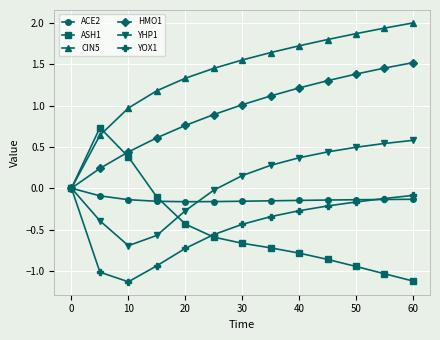

Which series has the largest total across all categories?

CIN5